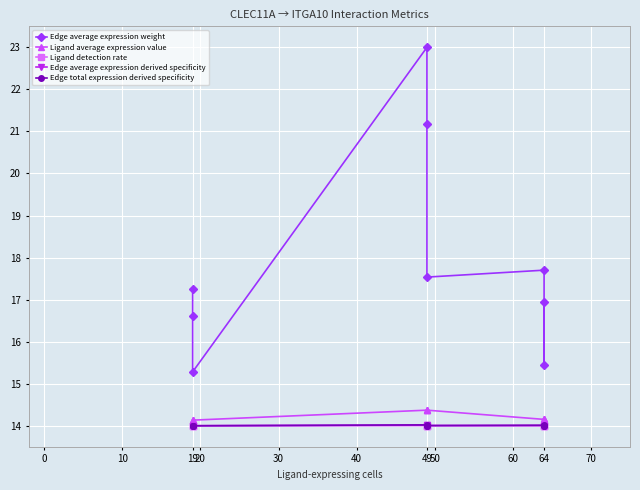

What is the difference between the Edge average expression weight values at 30 and 40?

3.6